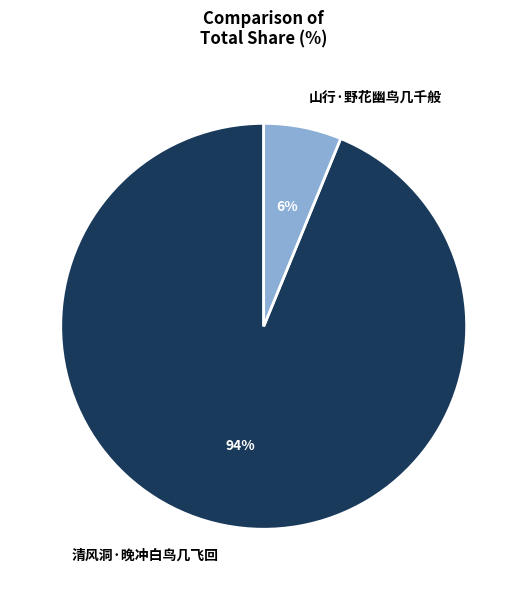

How many slices are in this pie chart?

2